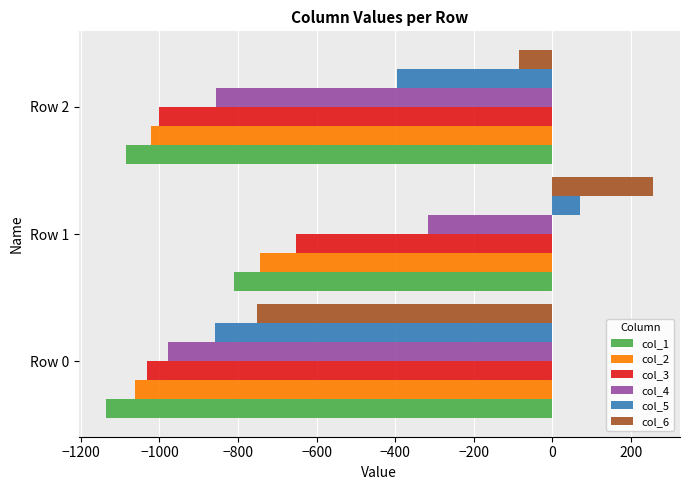

Read the col_6 value at Row 1.

254.9